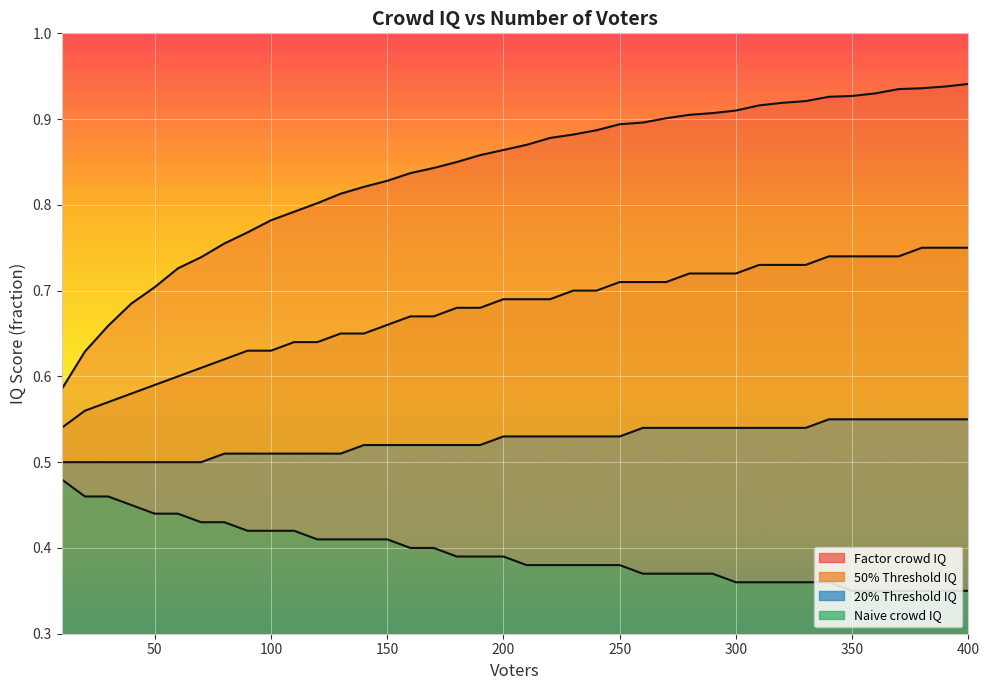

Read the 50% Threshold IQ value at 60.

0.6